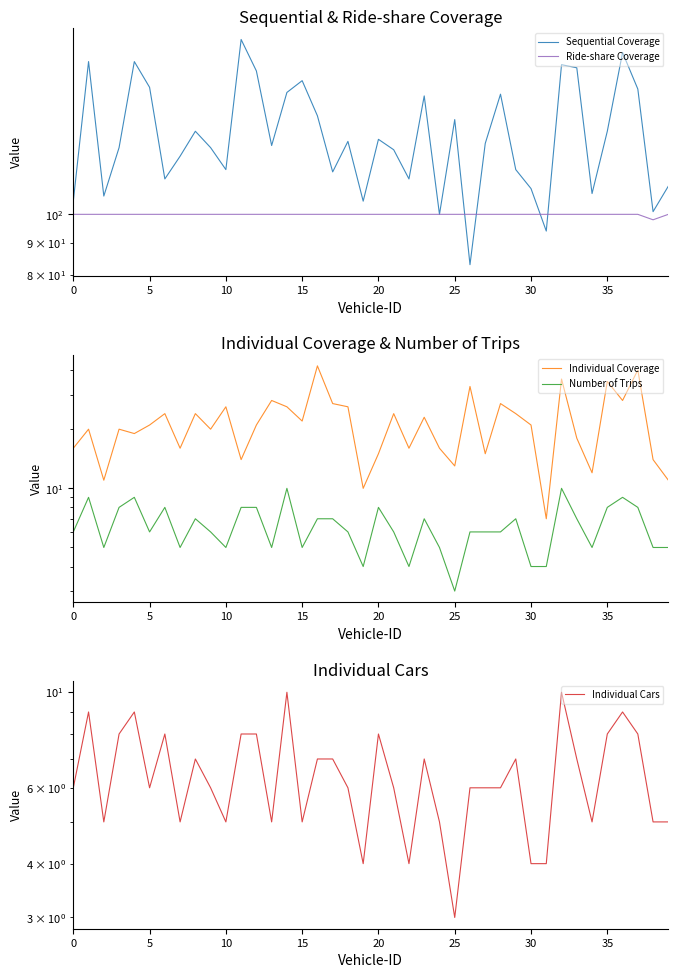

True or false: Sequential Coverage has a value of 84 at 25.

False